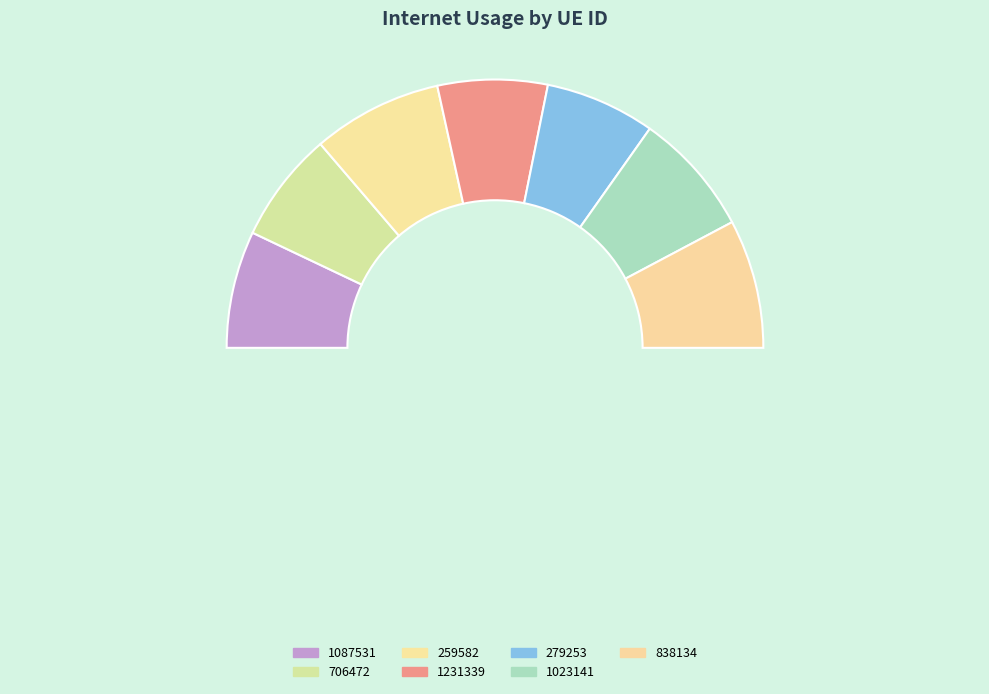

To the nearest percent, what is the average slice percentage?

14%